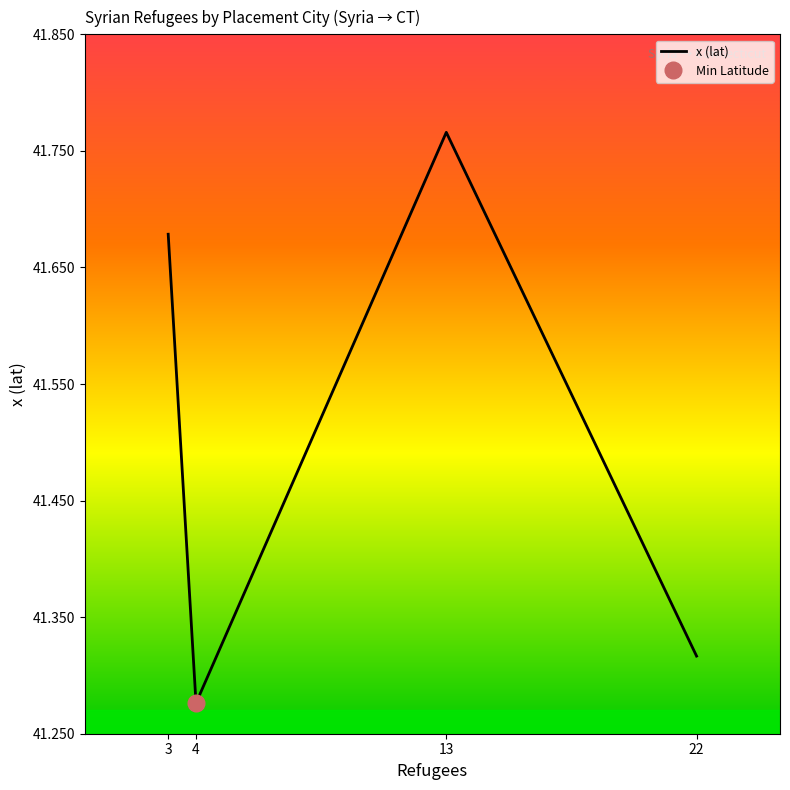

Between 3 and 22, which is larger?

3